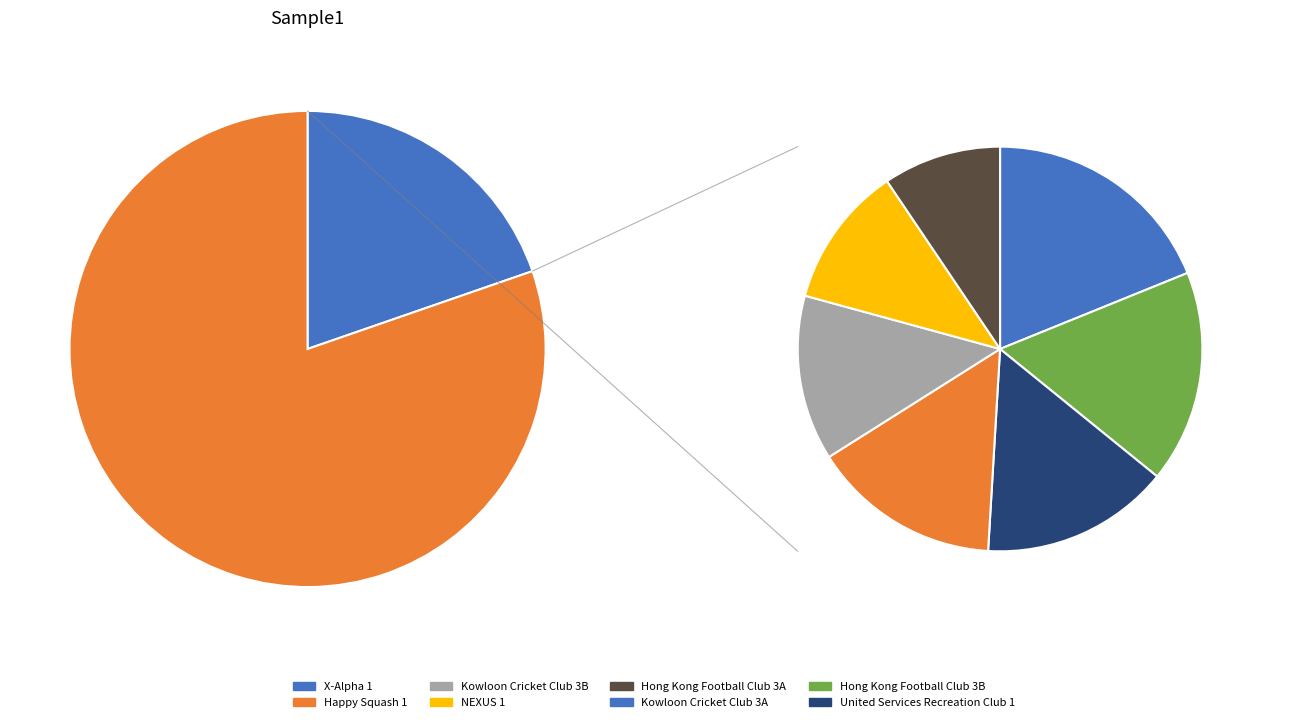

What portion of the pie excludes NEXUS 1?

87.9%